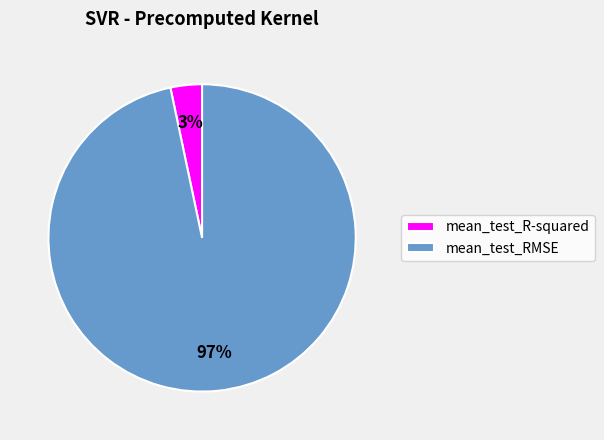

Count the number of slices in the pie.

2